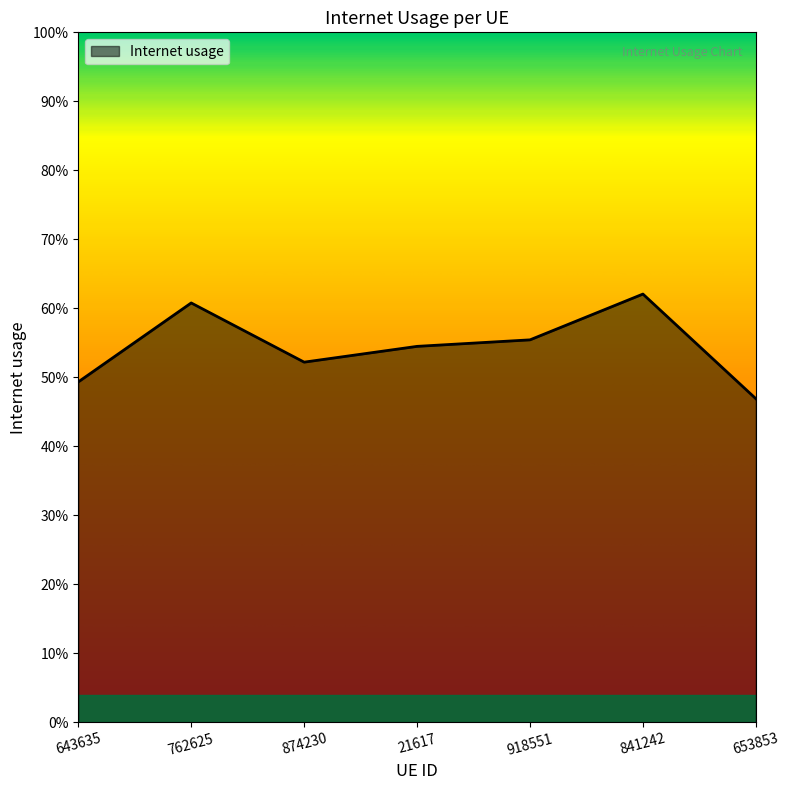

What position from the left is 918551?

5